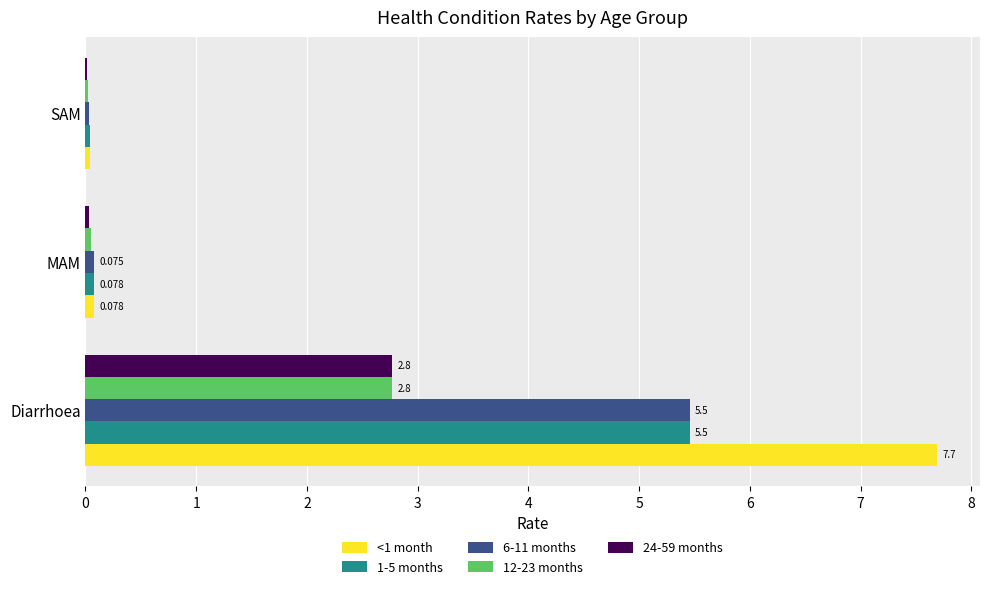

At which label is 24-59 months closest to 1?

MAM